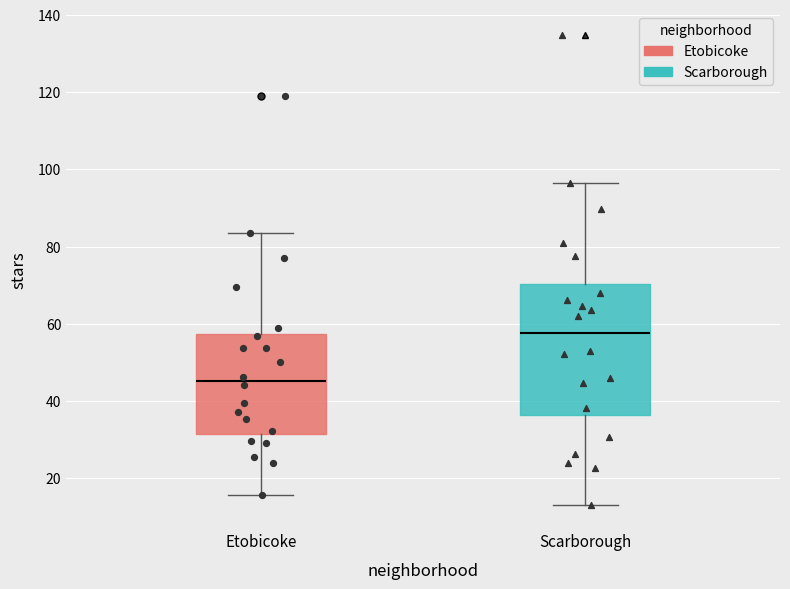

Where is the lower edge of the box for Etobicoke on the y-axis? The values are not printed on the chart, so give them approximately, as read against the axis.

32